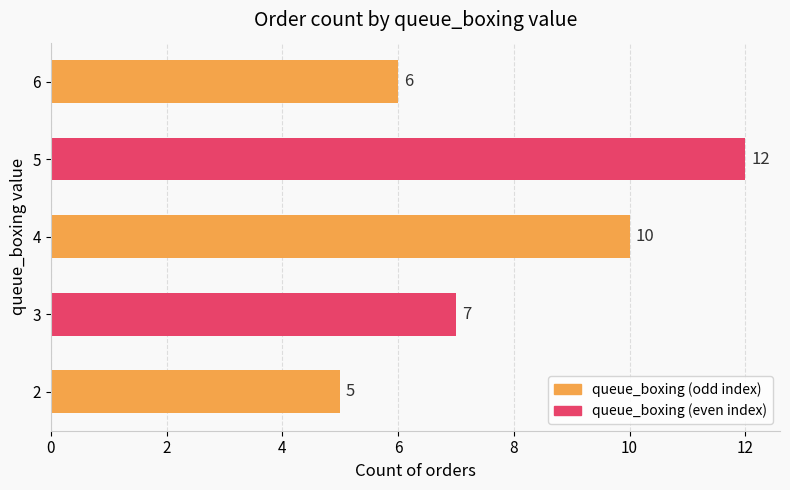

What is the ratio of the value at 2 to the value at 6?

0.8